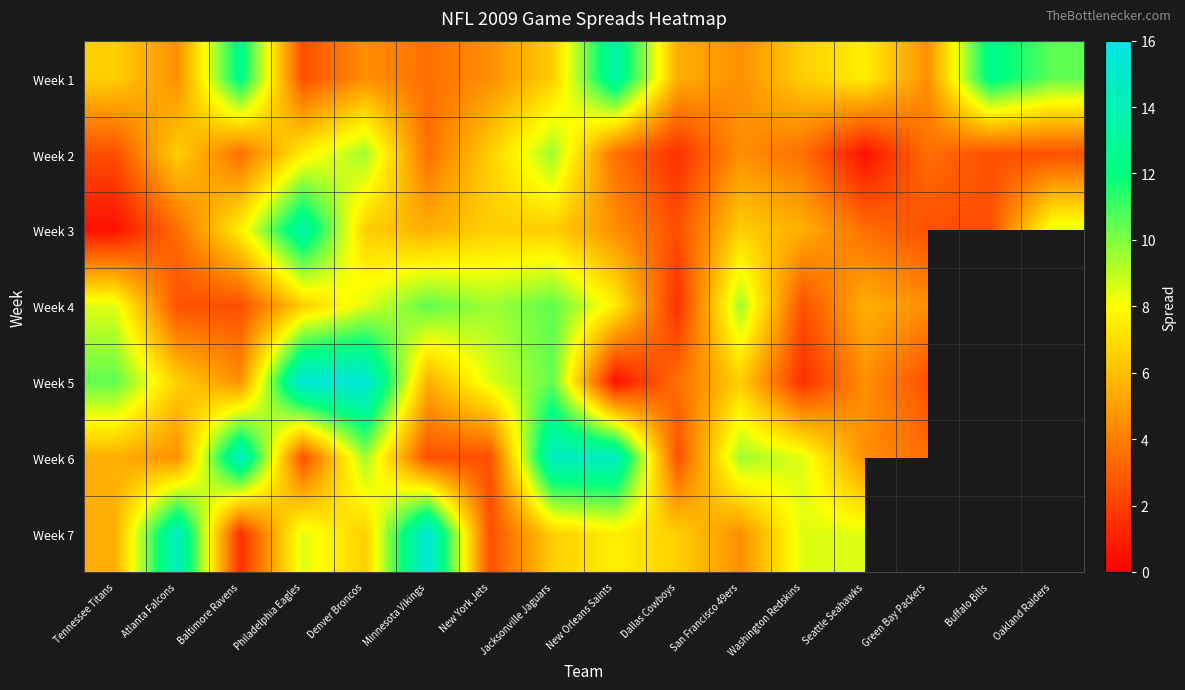

Which has a higher value, Philadelphia Eagles or New Orleans Saints?

New Orleans Saints